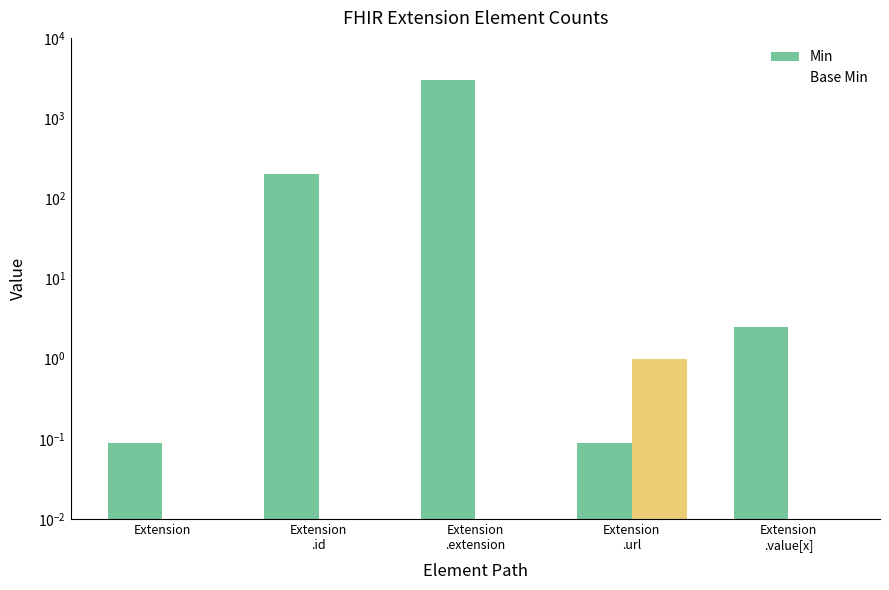

What is the difference between the maximum and second lowest values in the Min series?

2999.9